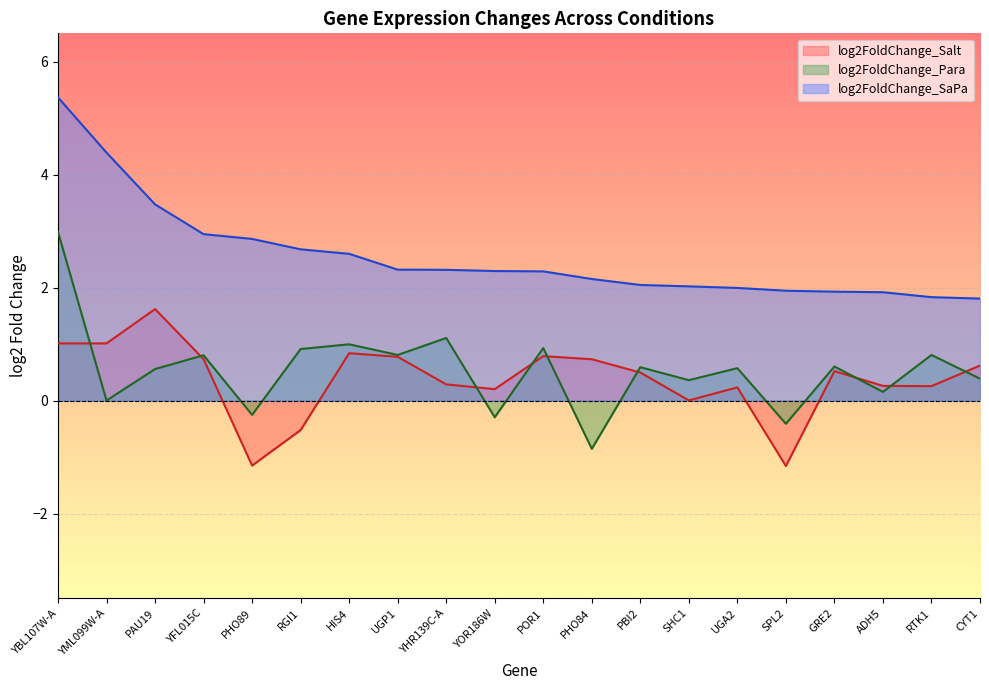

What is the minimum value shown in the chart?

-1.2